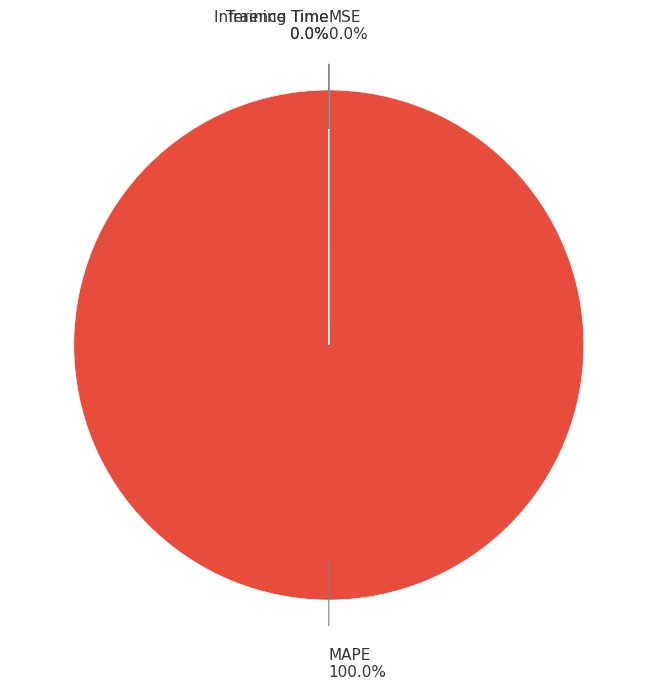

Is there a majority slice in this chart?

Yes